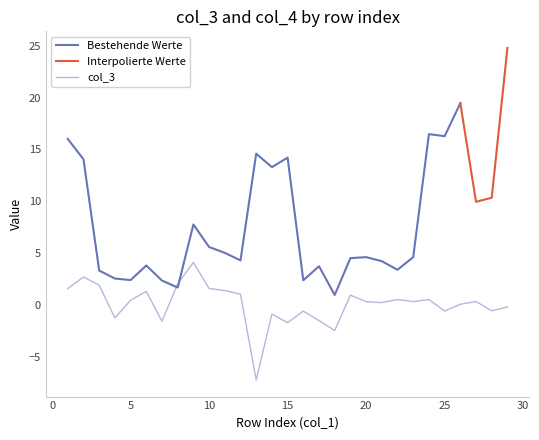

Which has a higher value, 23 or 24?

24